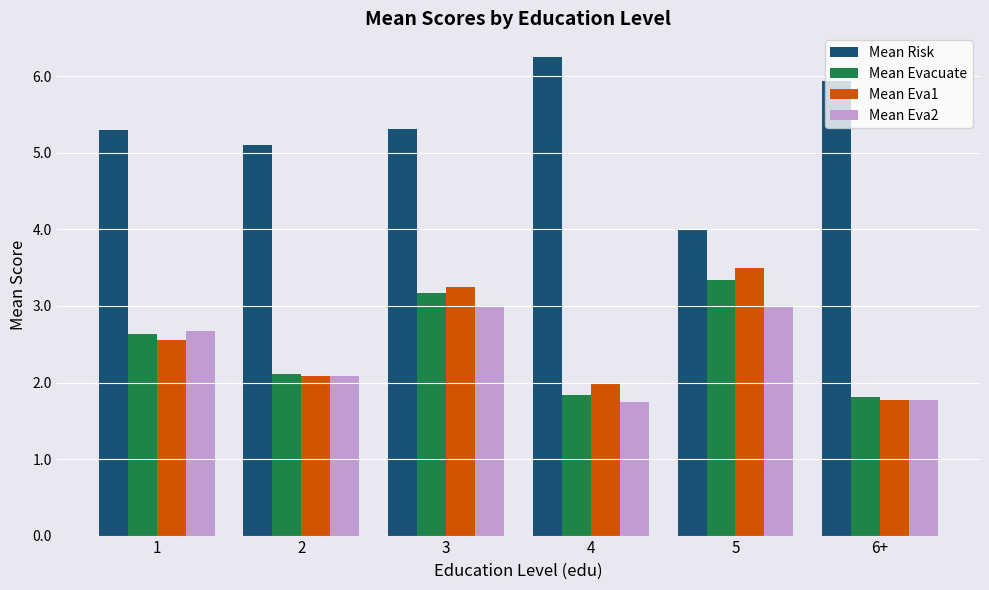

What is the minimum value shown in the chart?

1.8